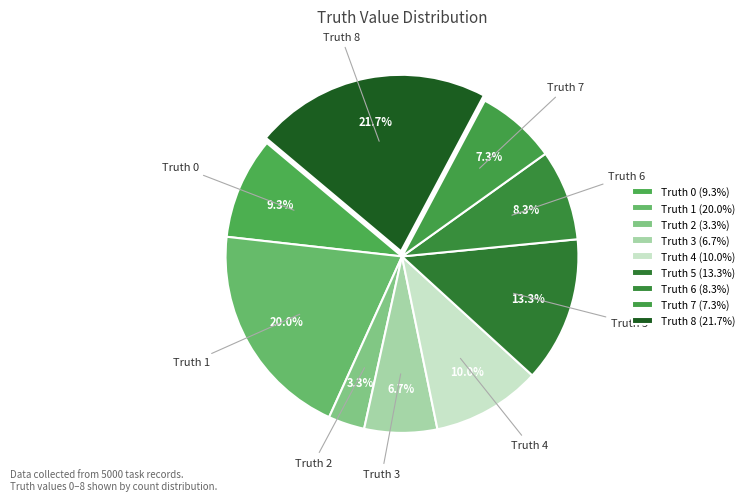

Does Truth 3 account for over 50% of the chart?

No